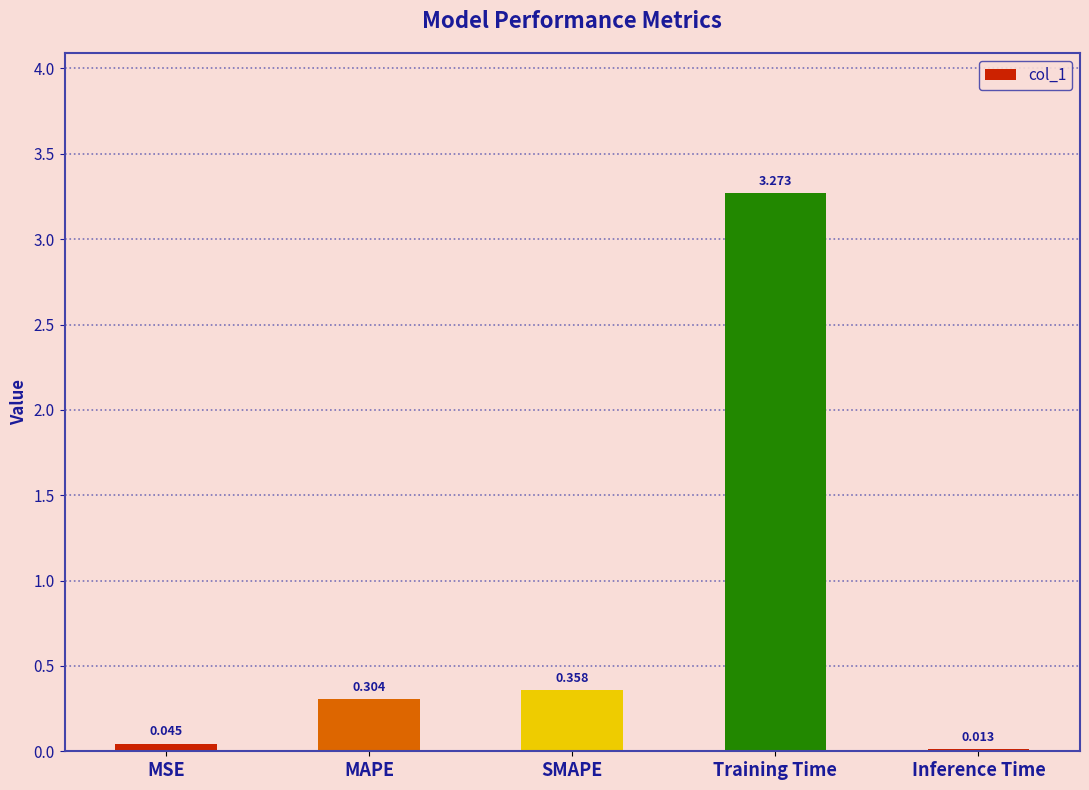

Which label corresponds to the smallest value in the chart?

Inference Time